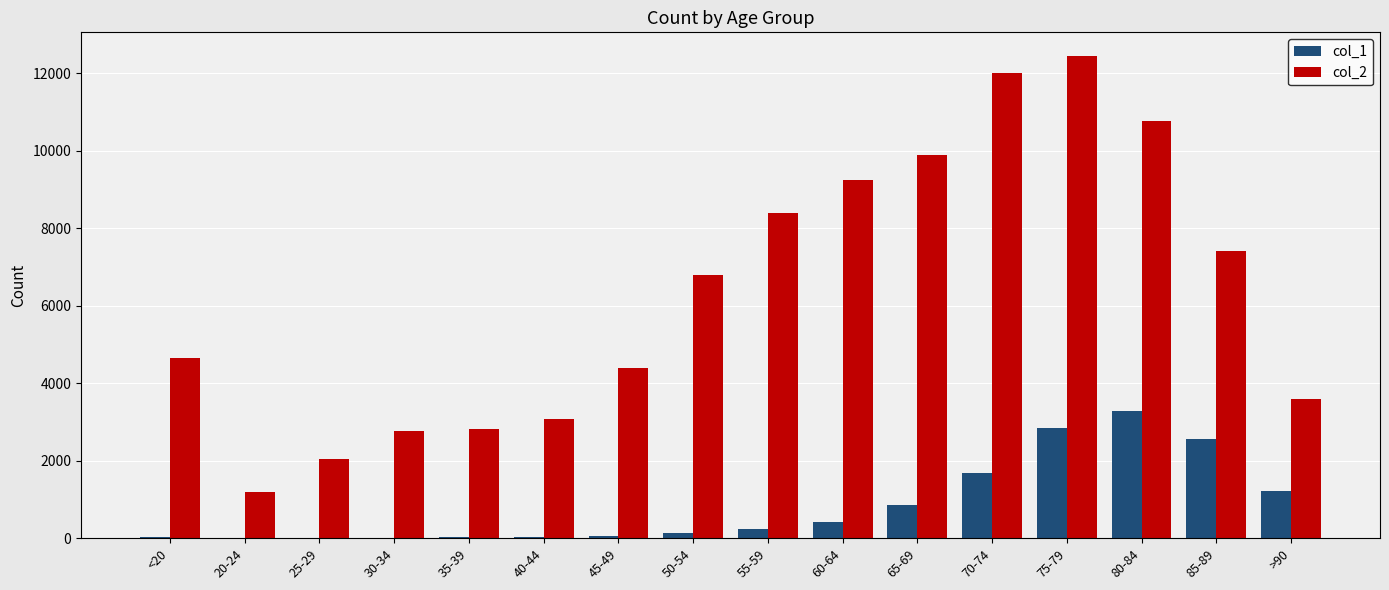

The value of col_2 at 45-49 is 4396. True or false?

True